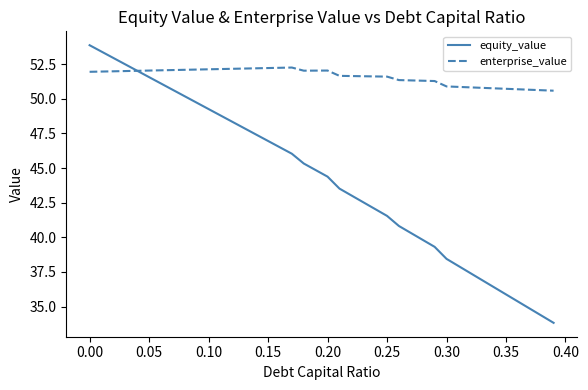

Which series has the largest range (max minus min)?

equity_value